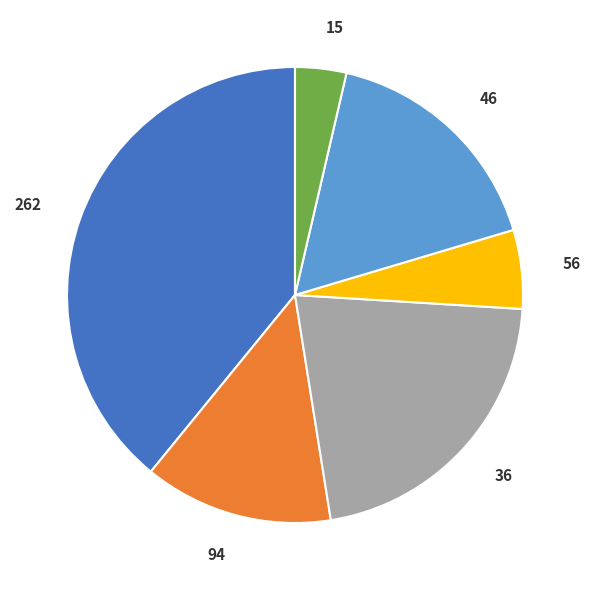

What is the ratio of the value at 56 to the value at 36?

0.3